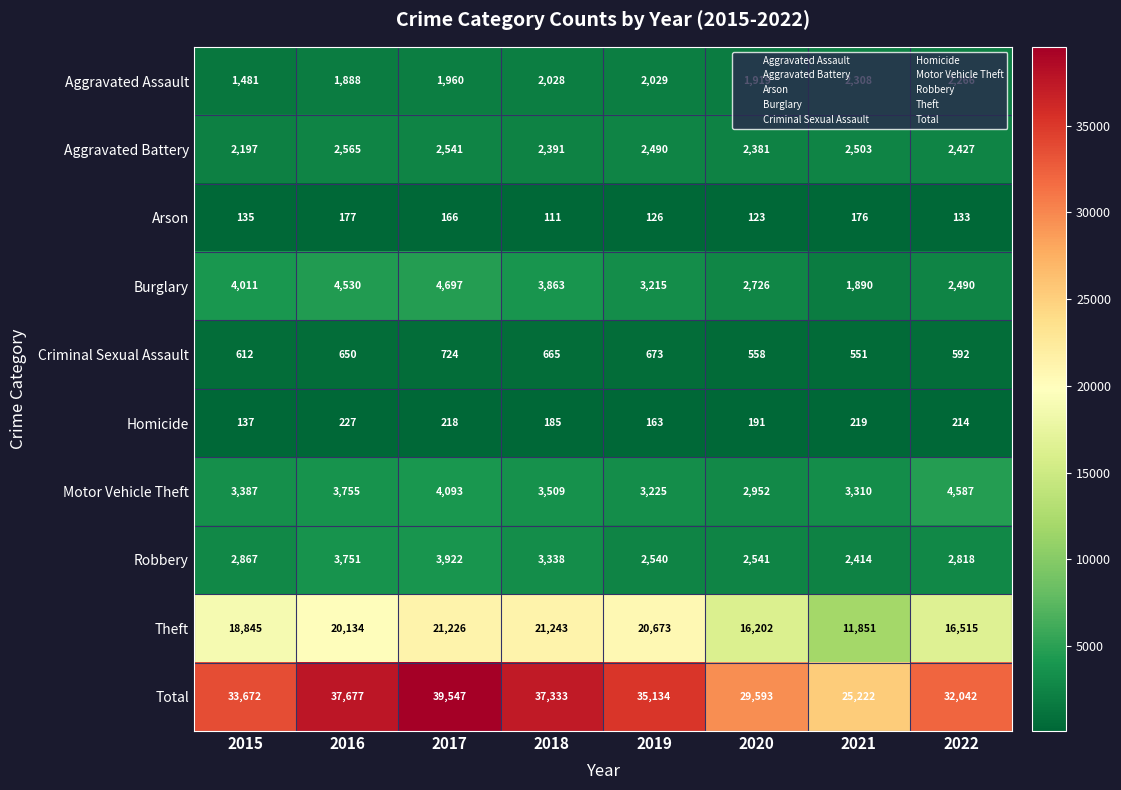

At which label does Aggravated Battery first exceed 2490?

2016